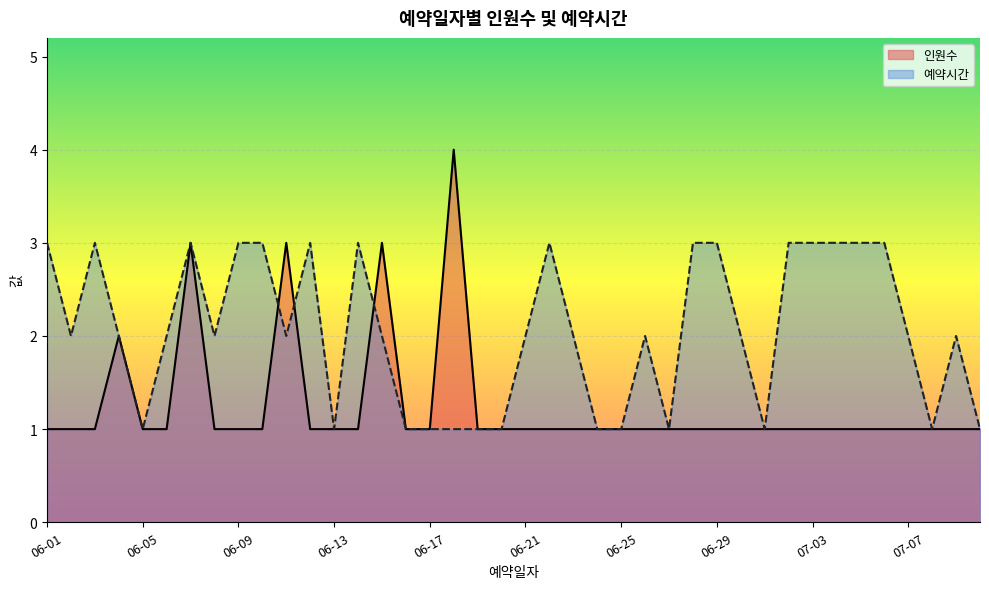

At which label does 예약시간 reach its minimum?

06-05